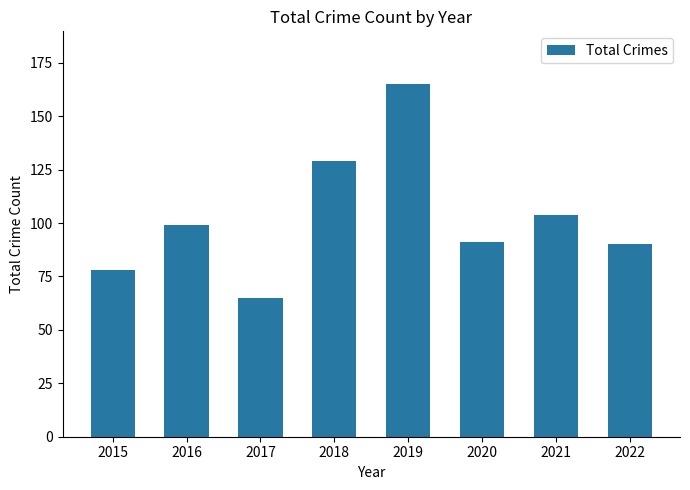

What is the smallest value displayed?

65